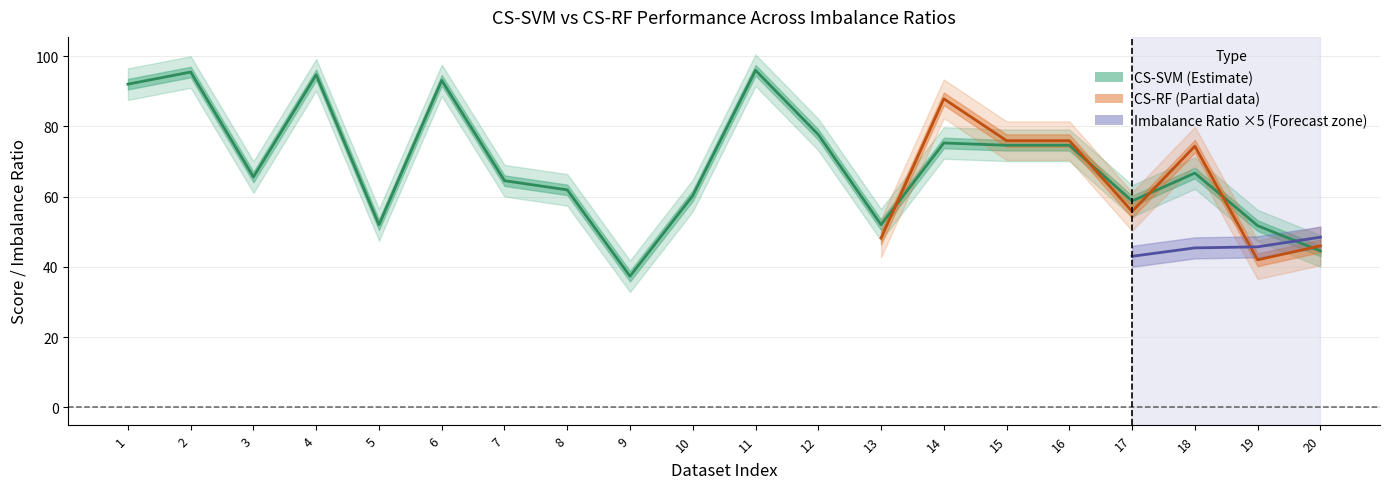

At 17, list the series in order from largest to smallest.

CS-SVM, CS-RF, Imbalance Ratio